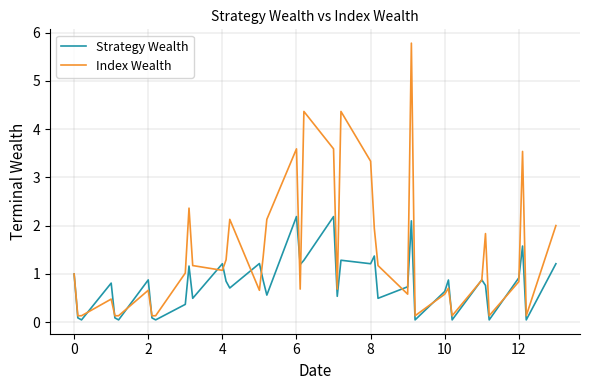

Rank the series by their average value, from highest to lowest.

Index Wealth, Strategy Wealth